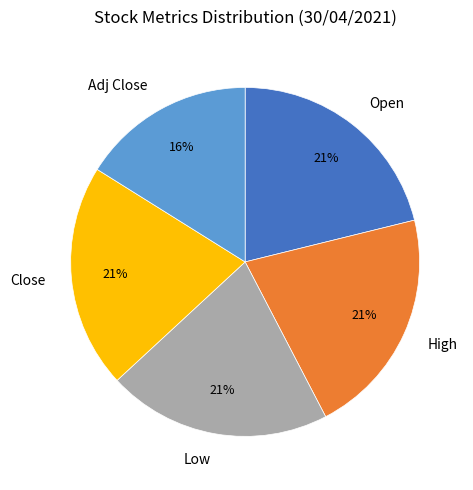

What is the smallest slice in the pie chart?

Adj Close